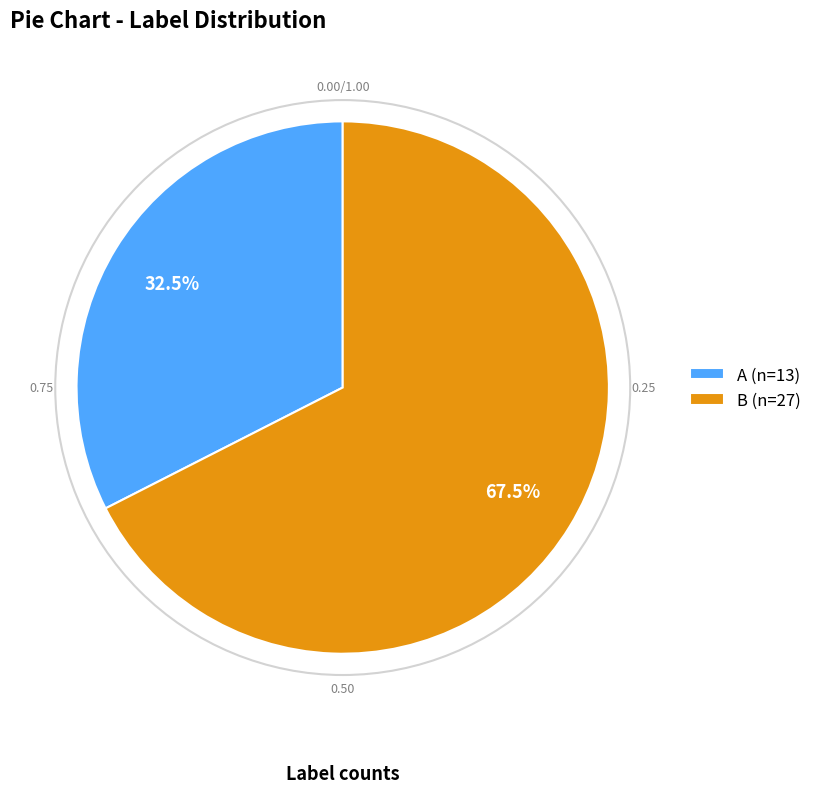

How many segments does this pie chart have?

2